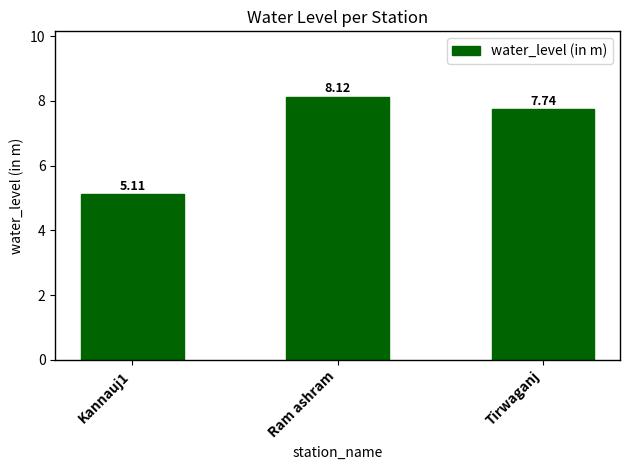

What is the average value?

7.0